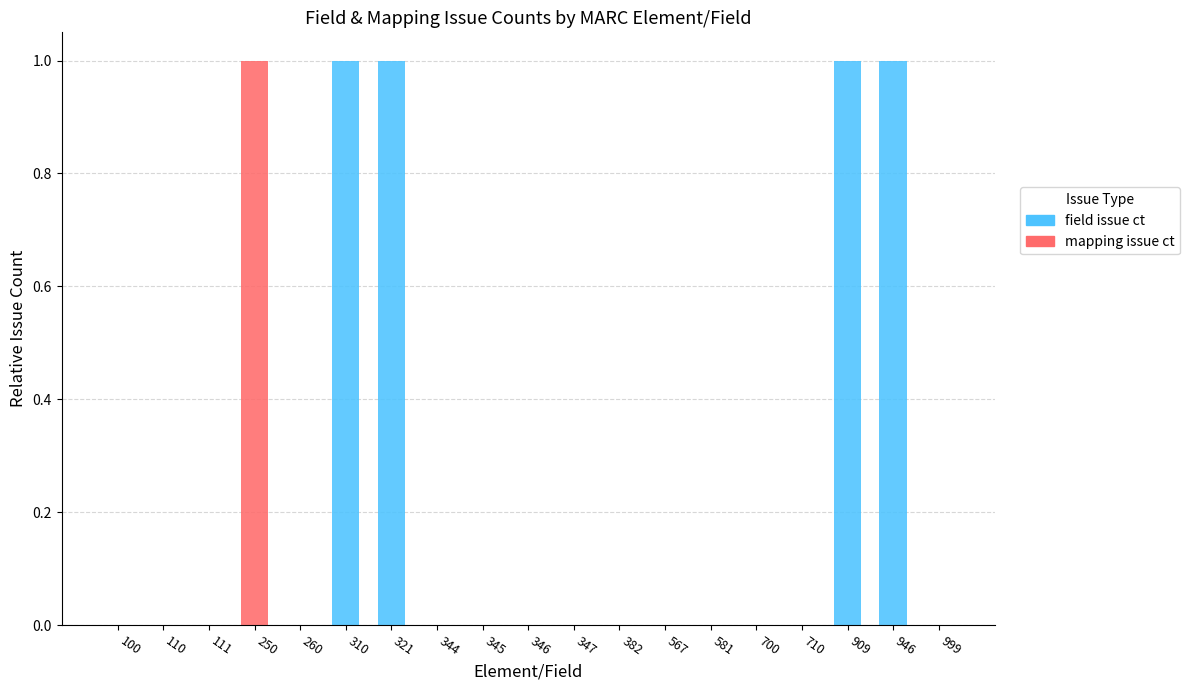

The field issue ct series shows 0 at 260. True or false?

True